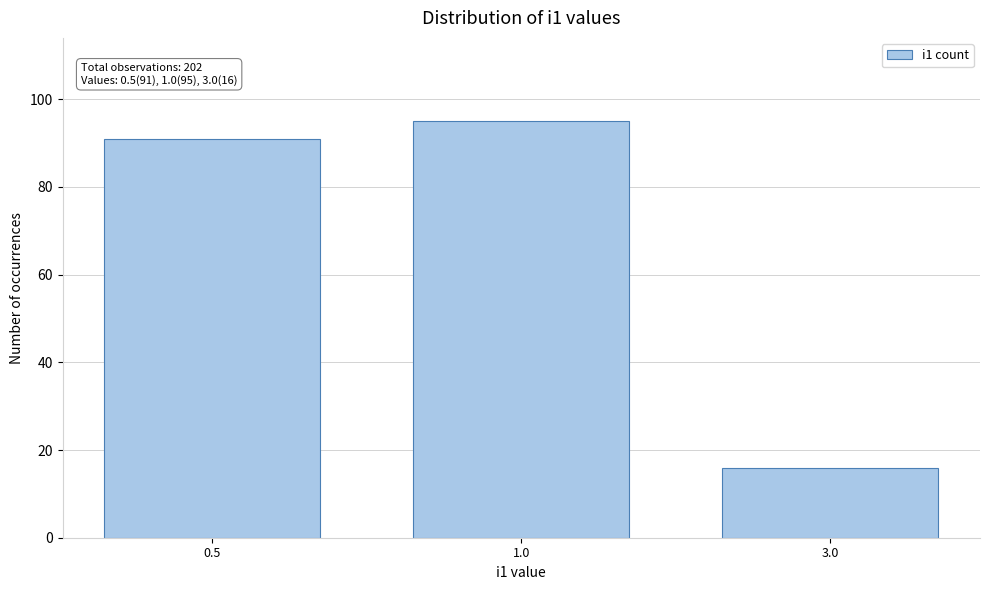

Reading left to right, extract all data points from this chart.

0.5=91	1.0=95	3.0=16